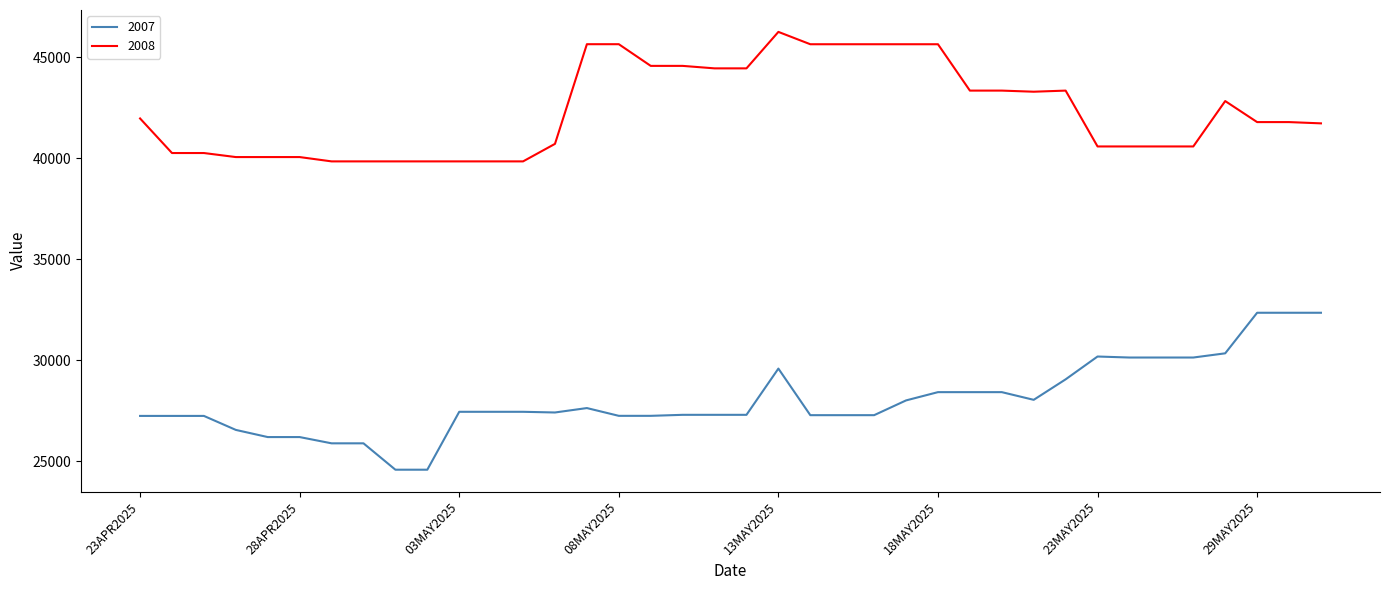

Which series has the widest spread of values?

2007